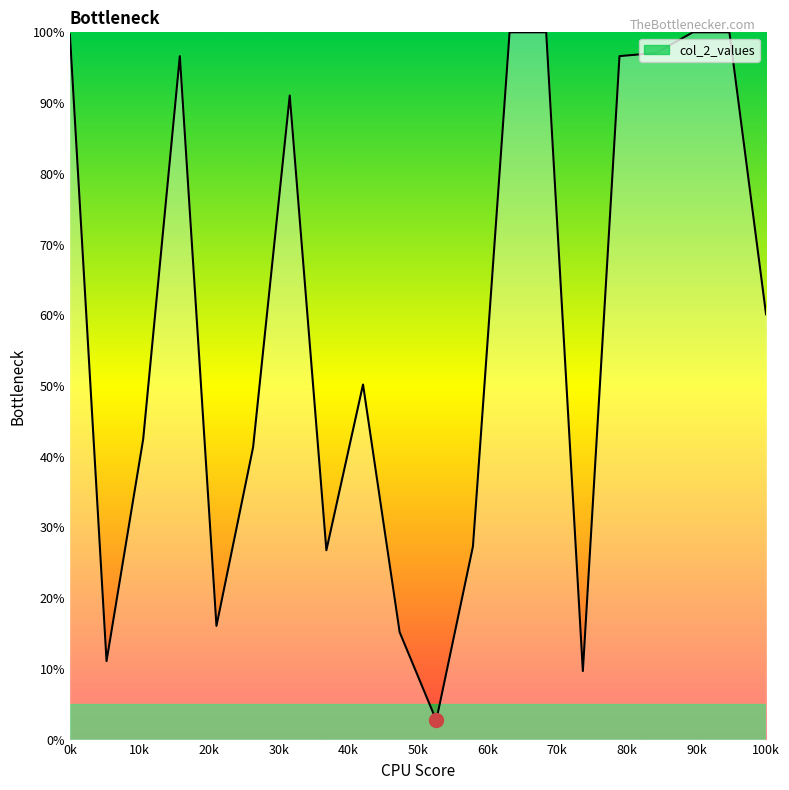

What is the sum of all values?

1184.1